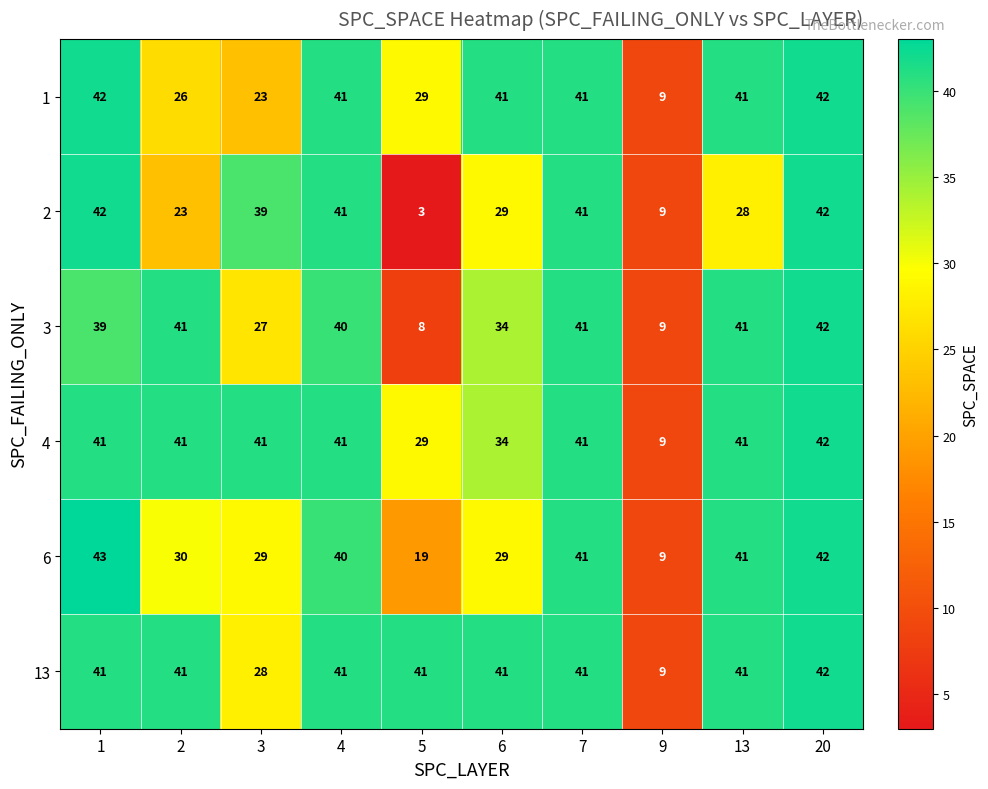

What is the approximate value of 13 at 5?

41